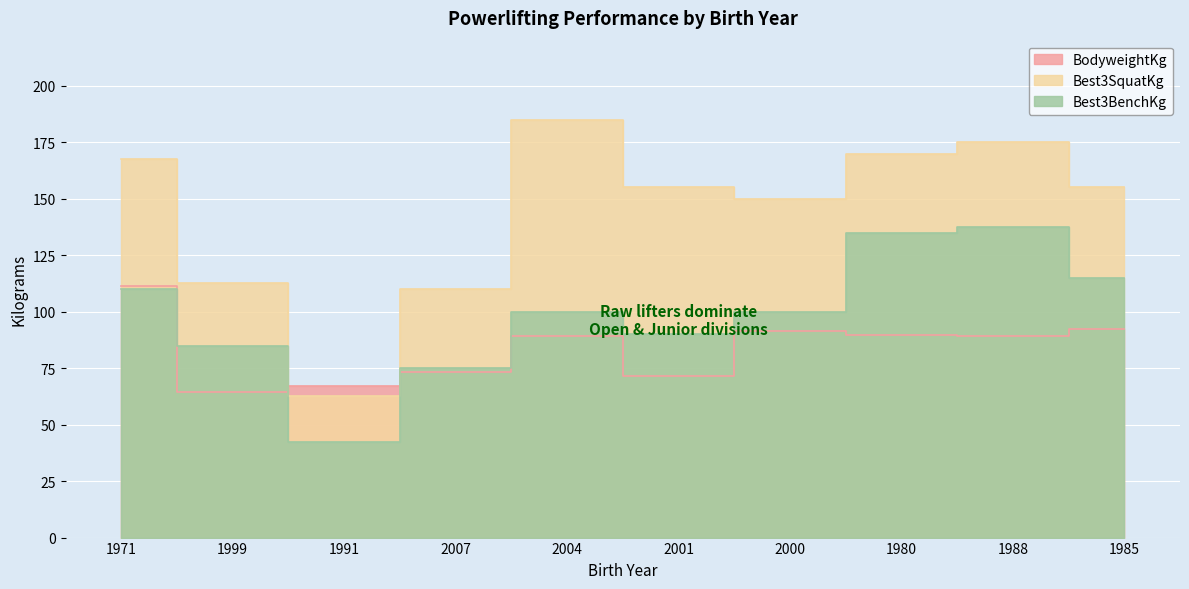

What is the average value of the BodyweightKg series?

84.0